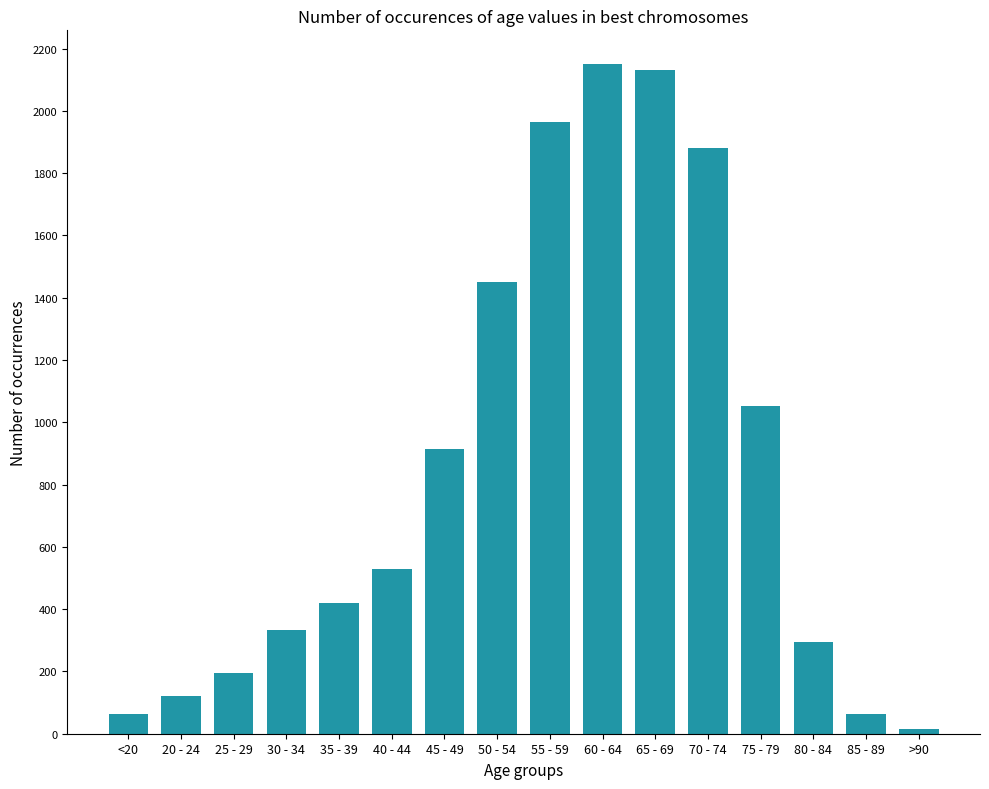

Does the chart contain any negative values?

No